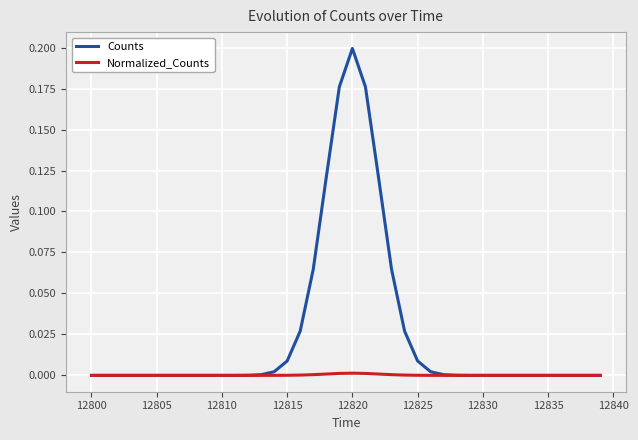

Which series has the widest spread of values?

Counts